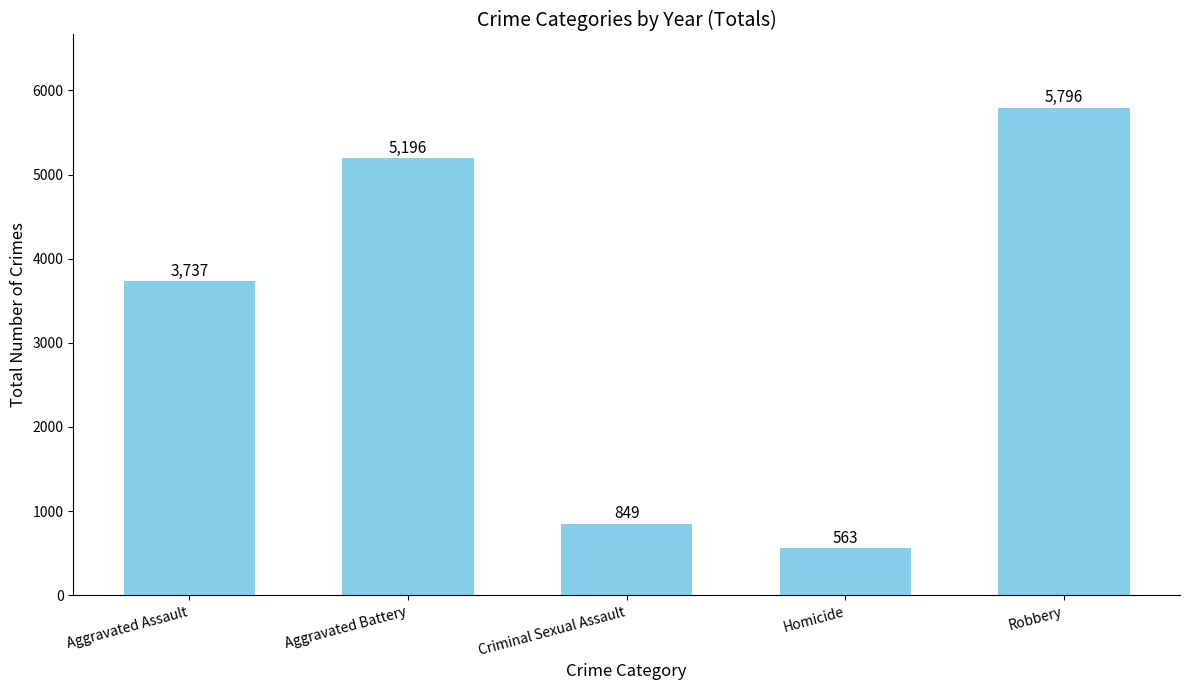

Are the bars grouped side by side (vs. stacked)?

No